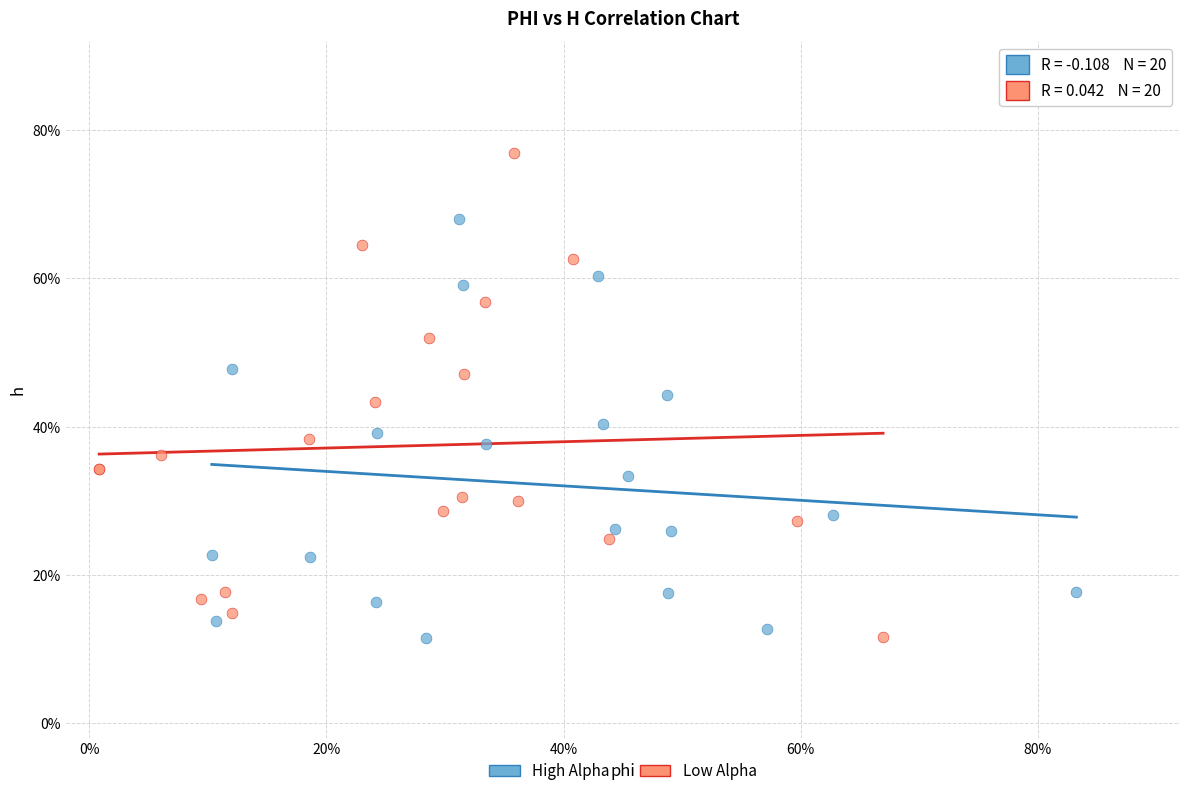

What are all the series names shown in the legend?

High Alpha, Low Alpha